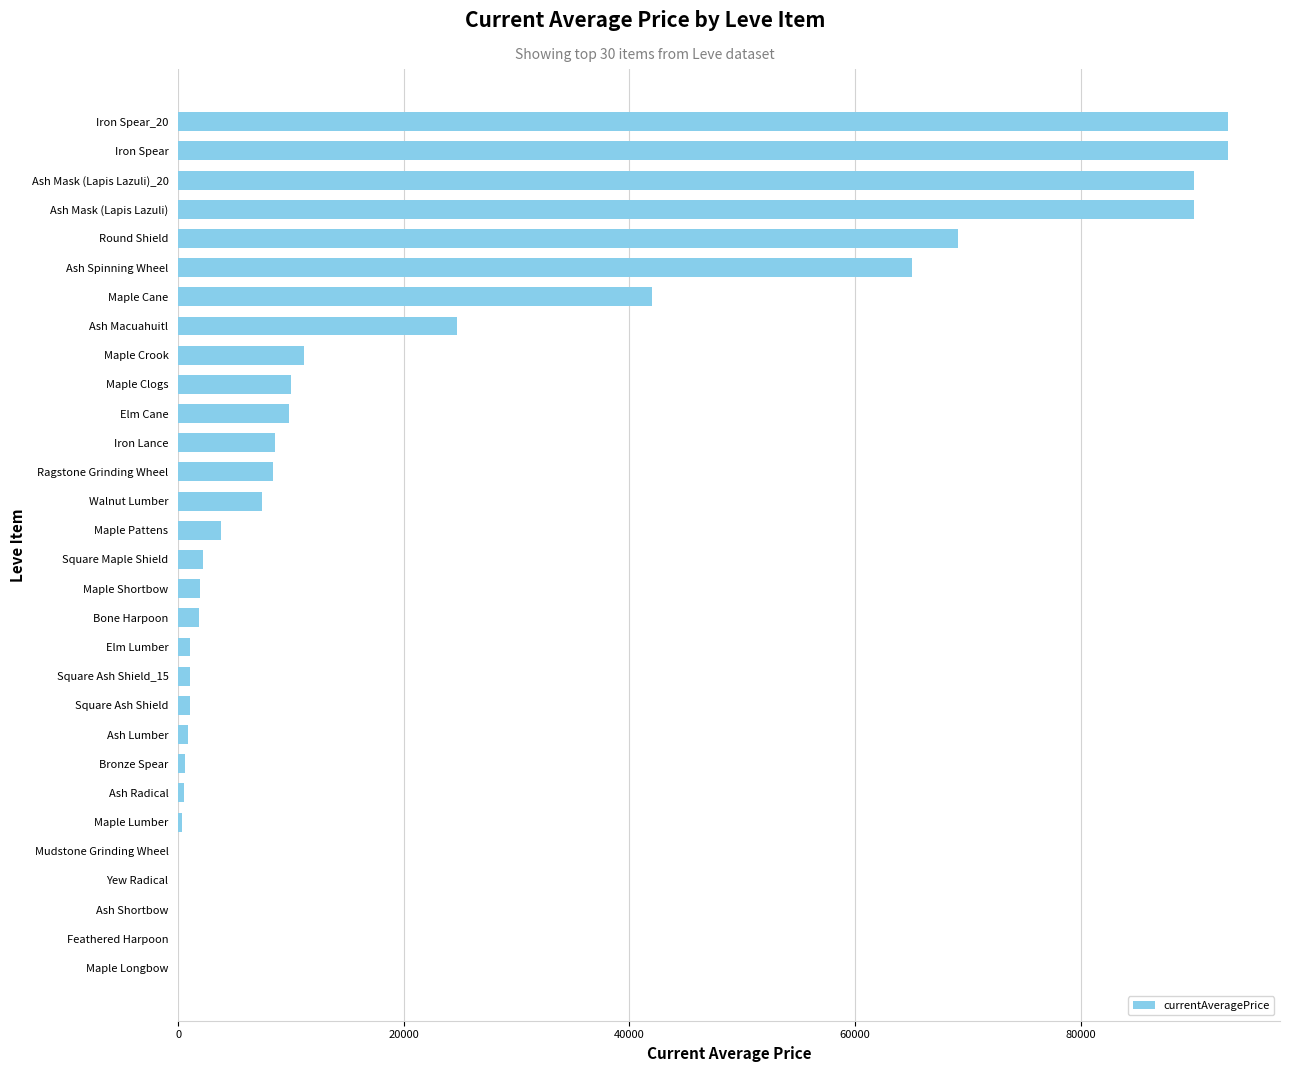

What is the greatest value displayed?

93000.0